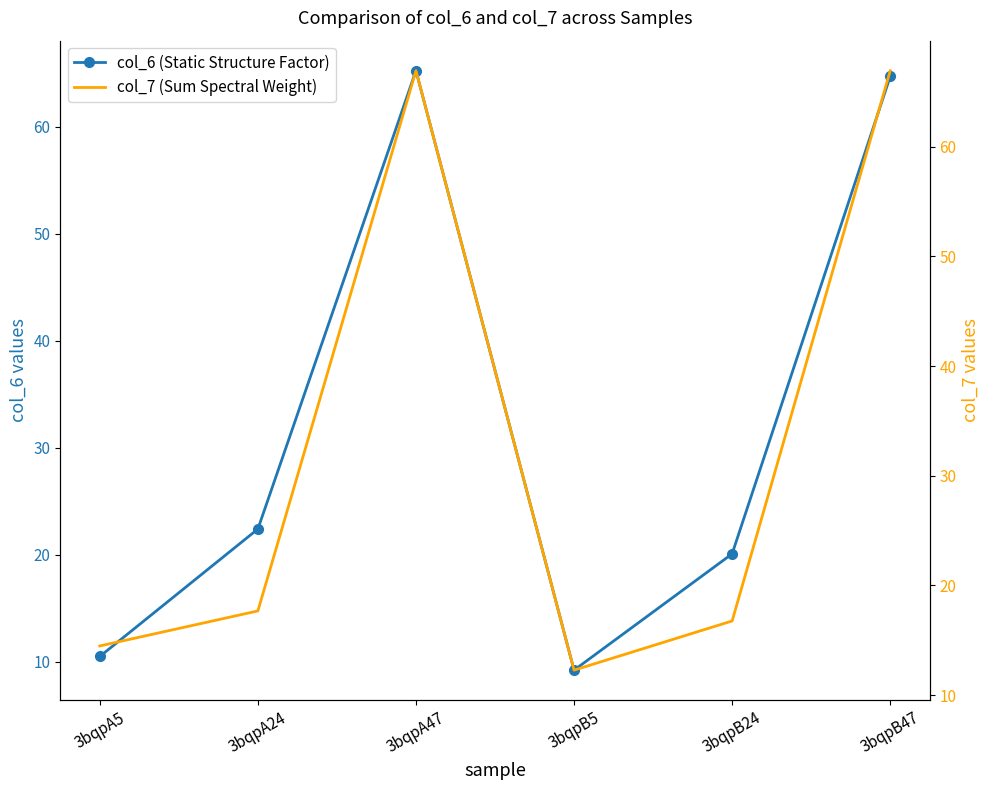

At which label is col_6 (Static Structure Factor) closest to 37?

3bqpA24